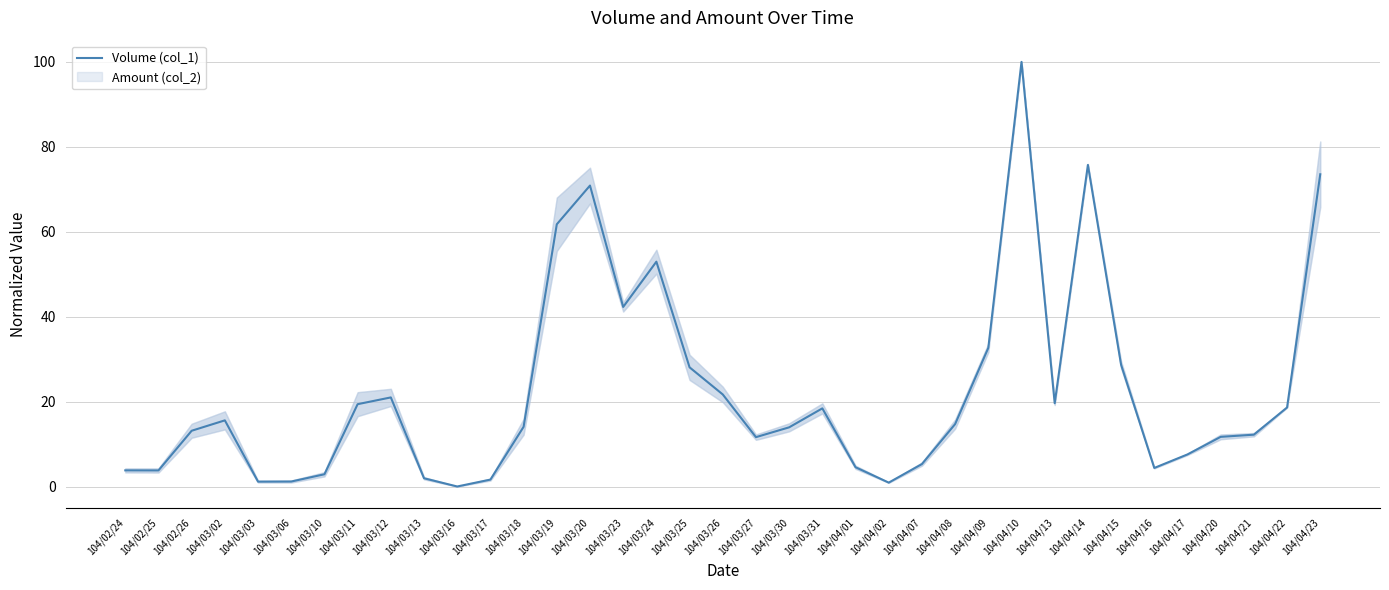

What is the average value?

22.5